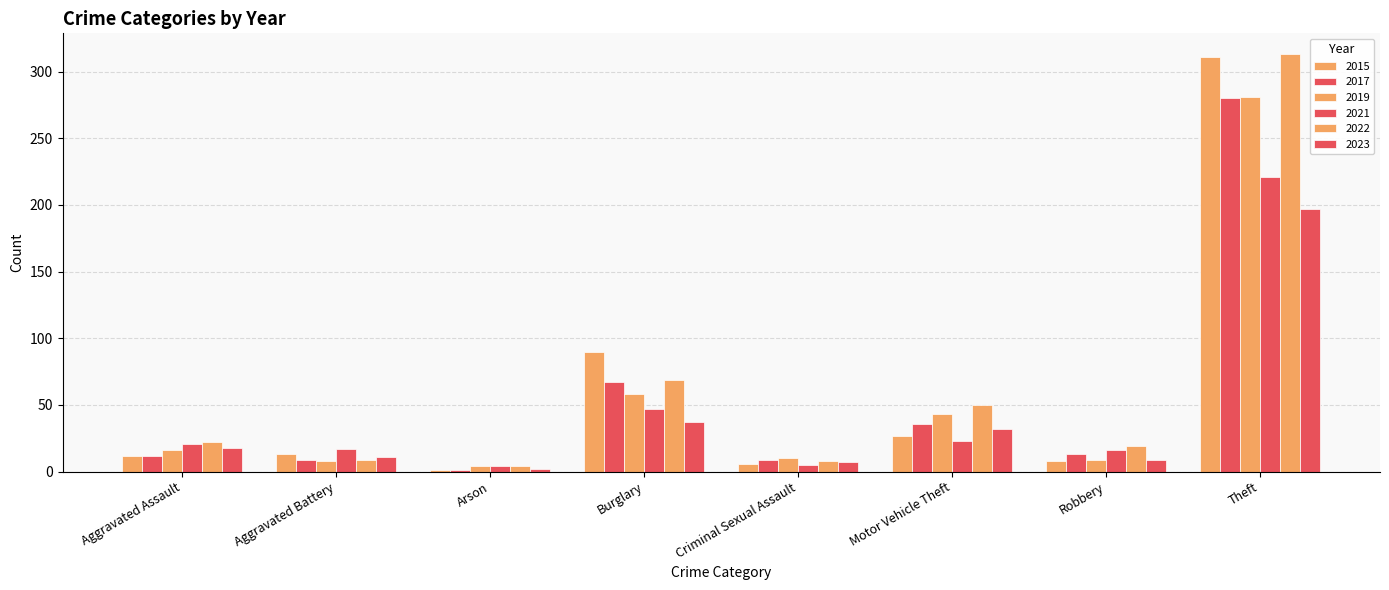

How many bars are there in each group?

6